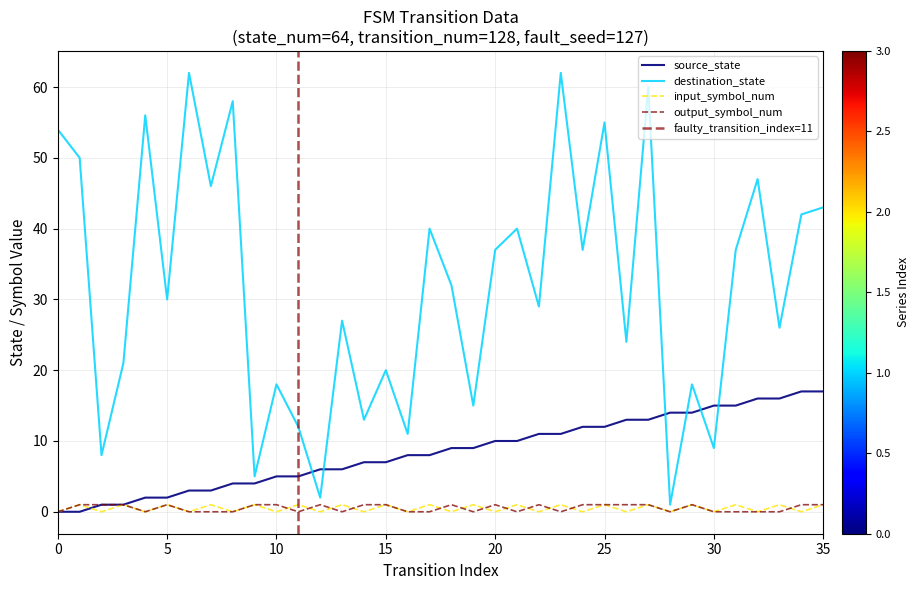

How many lines are shown in the chart?

4